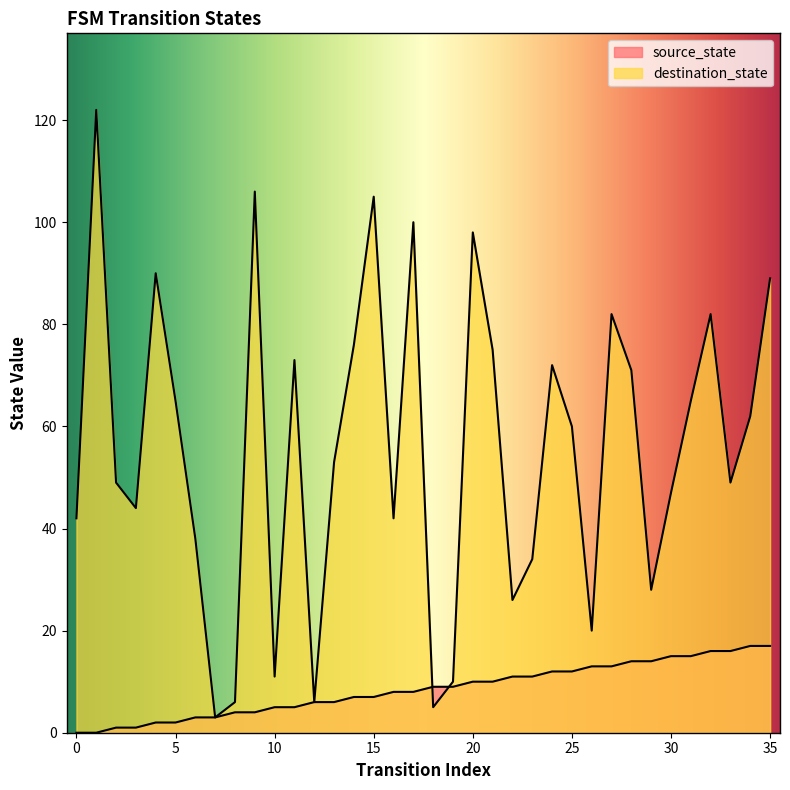

What is the difference between the maximum and second lowest values in the destination_state series?

117